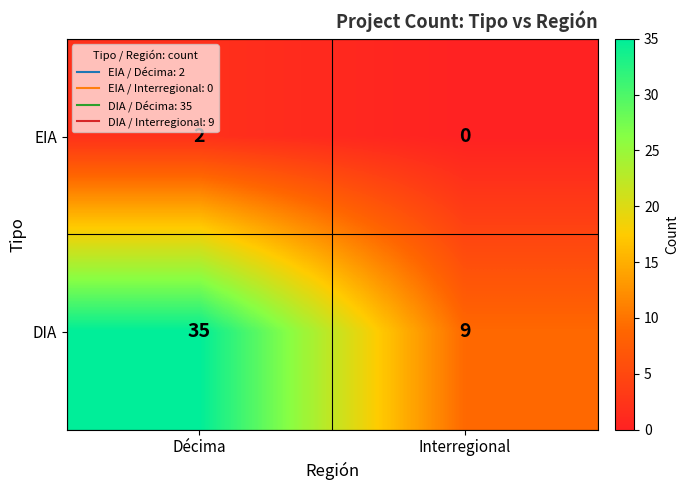

Rank the series by their maximum value, from lowest to highest.

EIA, DIA